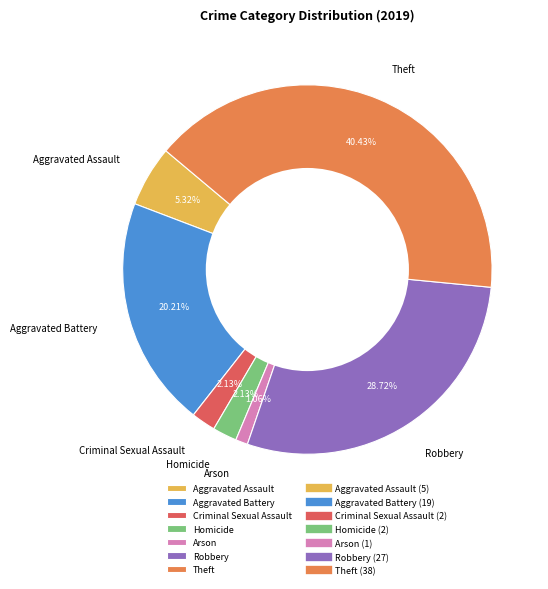

Count the number of slices in the pie.

7